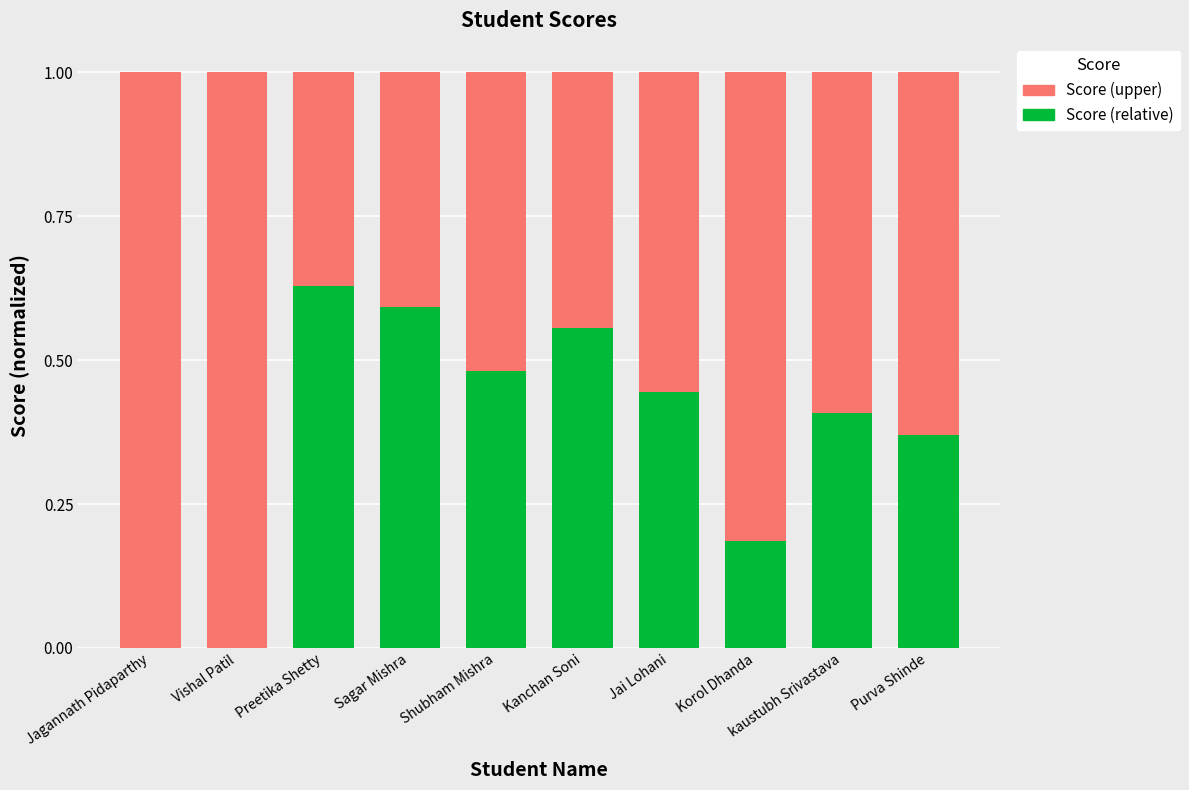

What is the sum of all Score (relative) values?

3.7